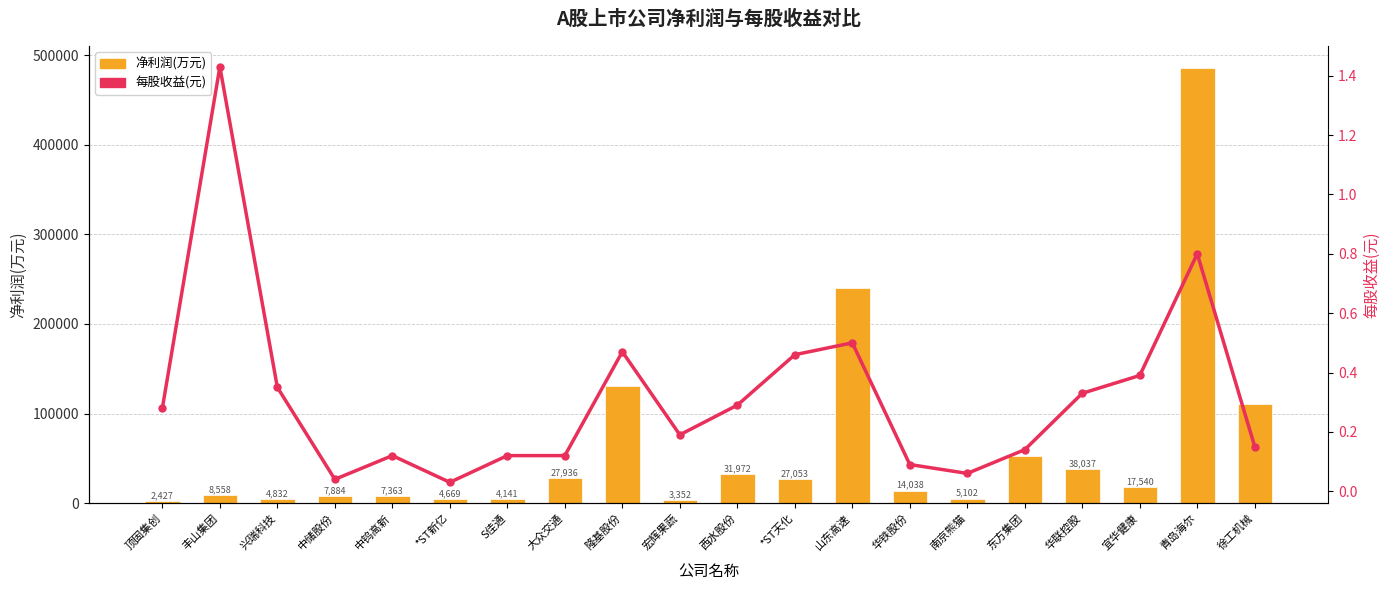

Where is 每股收益(元) nearest to the value 0?

*ST新亿